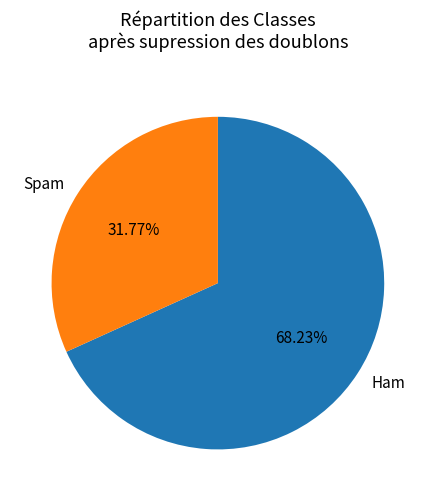

Does any single category account for the majority?

Yes